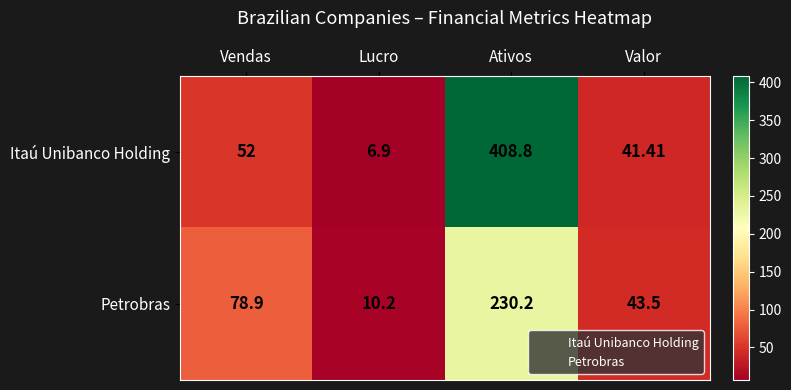

At which category is the sum across all series the highest?

Ativos